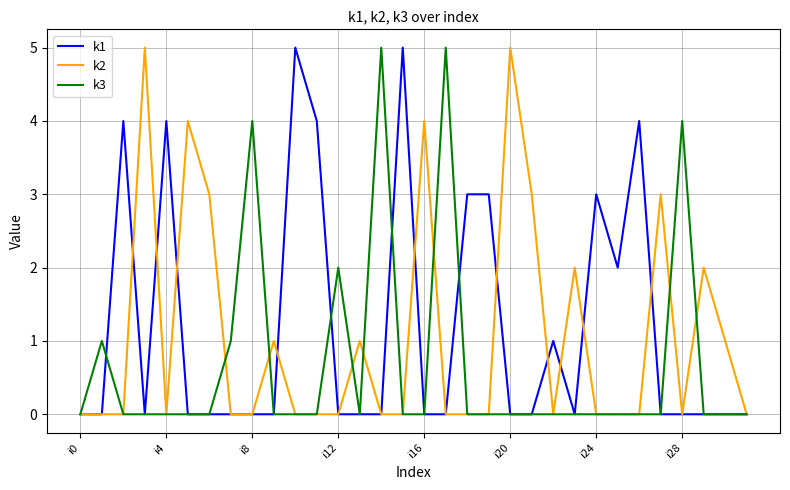

What is the maximum value shown in the chart?

5